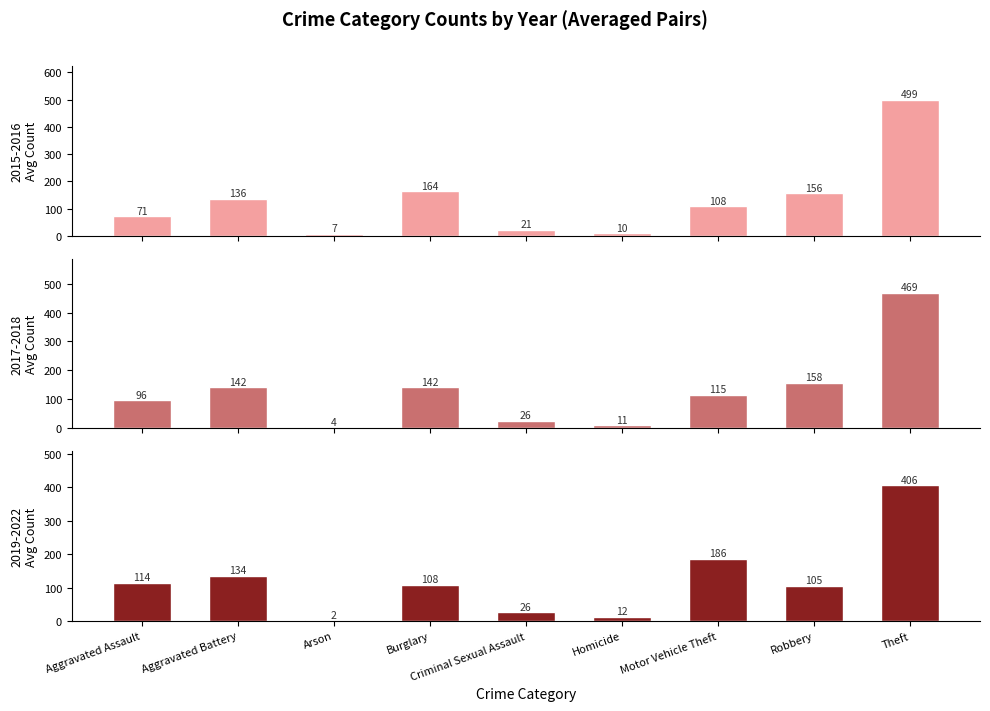

What is the maximum value for 2019?

405.5